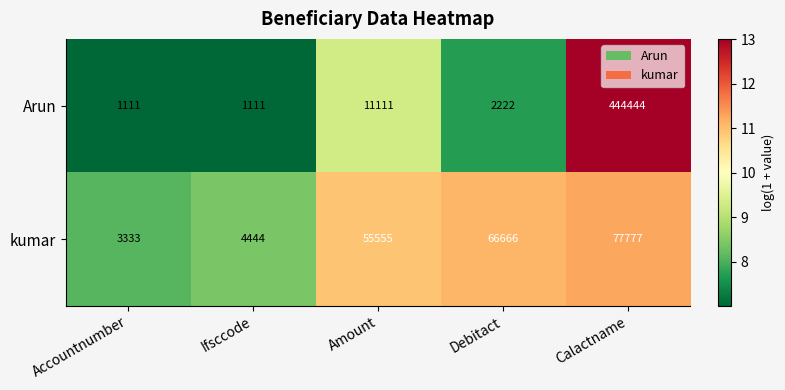

At which category is the sum across all series the highest?

Calactname